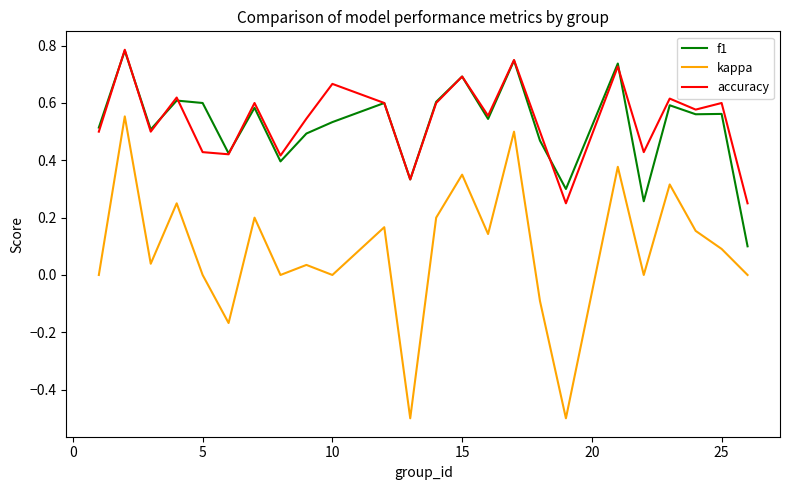

True or false: accuracy has more than 1 interior local peaks.

True